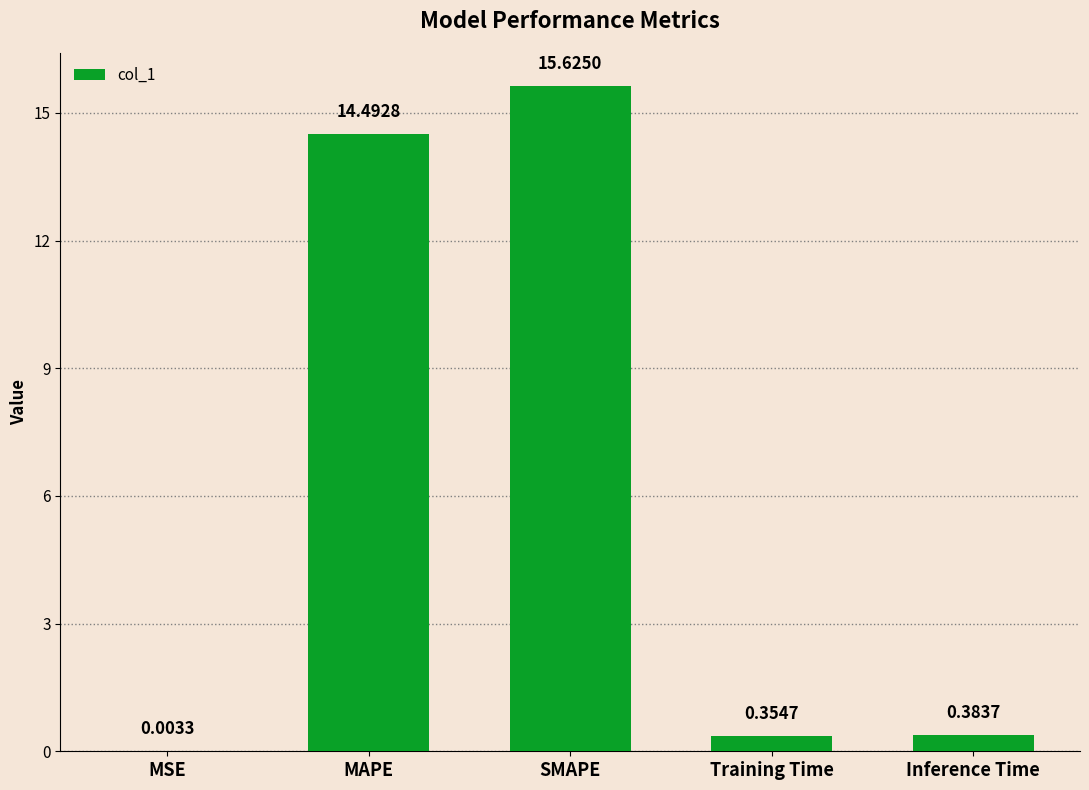

How many categories are shown in the chart?

5